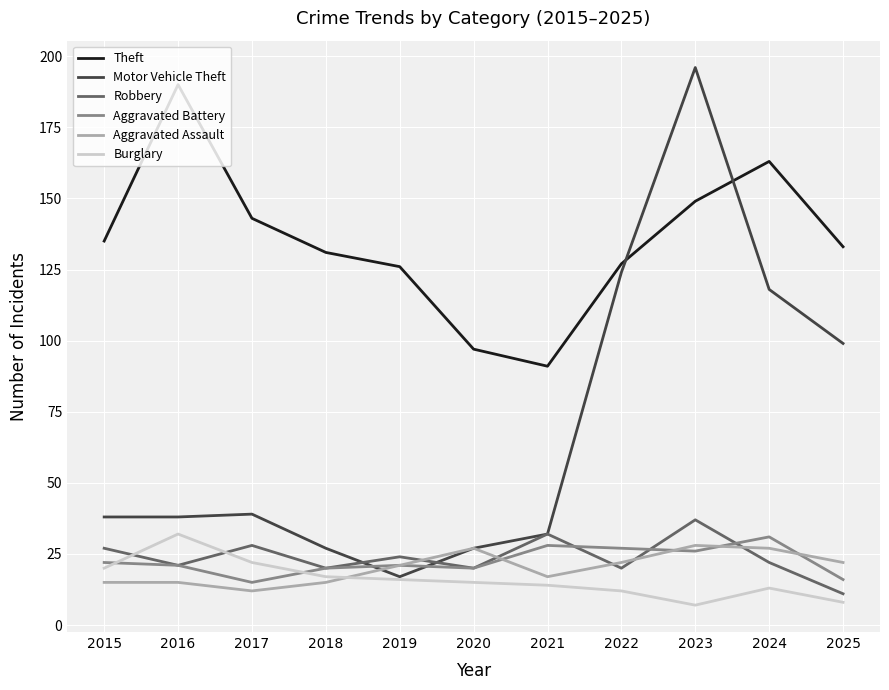

What is the difference between the maximum and second lowest values in the Theft series?

93